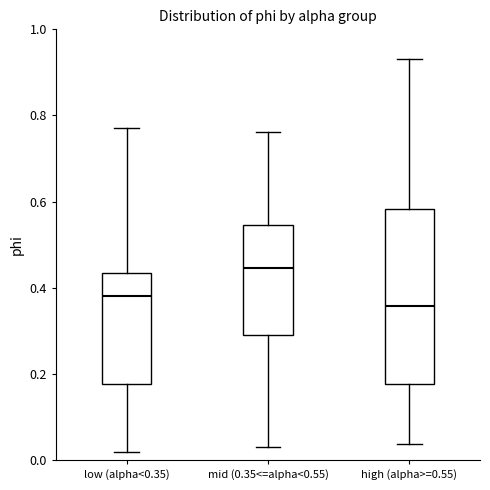

Reading left to right, read every box against the y-axis: the position of its median line, the range the box covers, and the ends of its whiskers. The values are not printed on the chart, so give them approximately, as read against the axis.

low (alpha<0.35): median 0.38, box 0.18 to 0.44, whiskers 0.02 to 0.78
mid (0.35<=alpha<0.55): median 0.44, box 0.28 to 0.54, whiskers 0.04 to 0.76
high (alpha>=0.55): median 0.36, box 0.18 to 0.58, whiskers 0.04 to 0.94